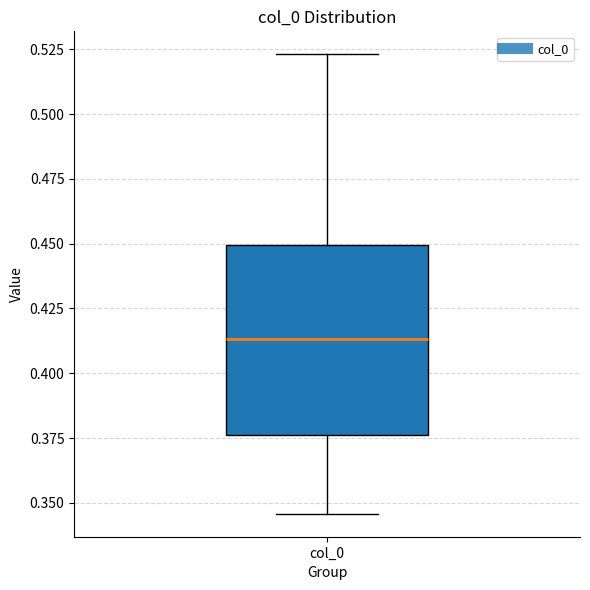

Read this box plot against the y-axis: the position of the median line, the range covered by the box, and the ends of both whiskers. The values are not printed on the chart, so give them approximately, as read against the axis.

median 0.415, box 0.375 to 0.450, whiskers 0.345 to 0.525